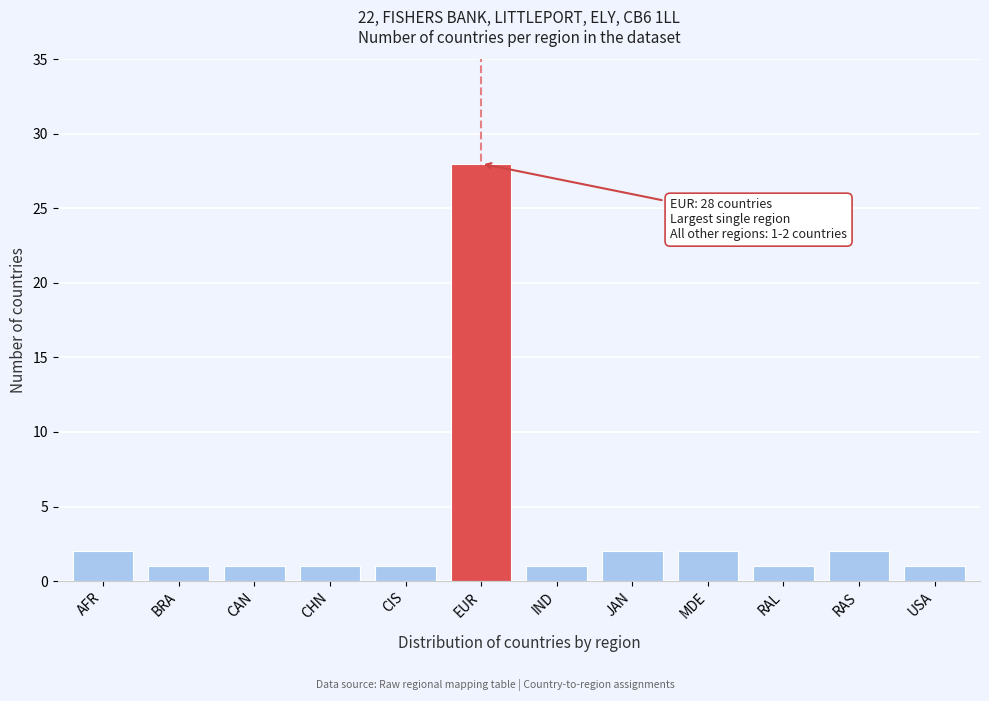

Reading left to right, list all the values displayed in this chart.

AFR=2	BRA=1	CAN=1	CHN=1	CIS=1	EUR=28	IND=1	JAN=2	MDE=2	RAL=1	RAS=2	USA=1